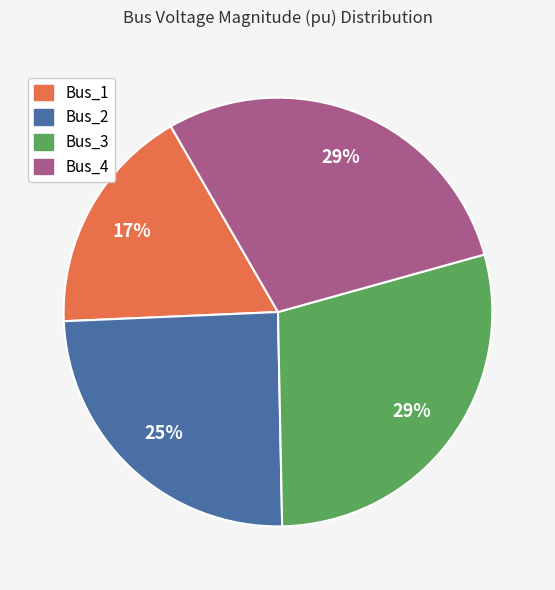

To the nearest percent, what portion does Bus_4 represent?

29%